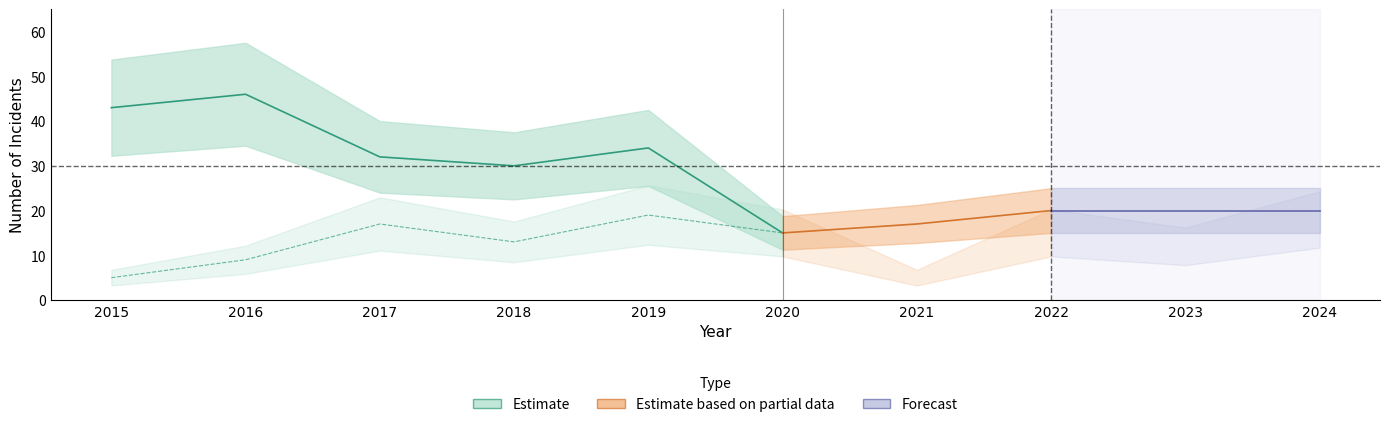

What is the average value of the Robbery series?

13